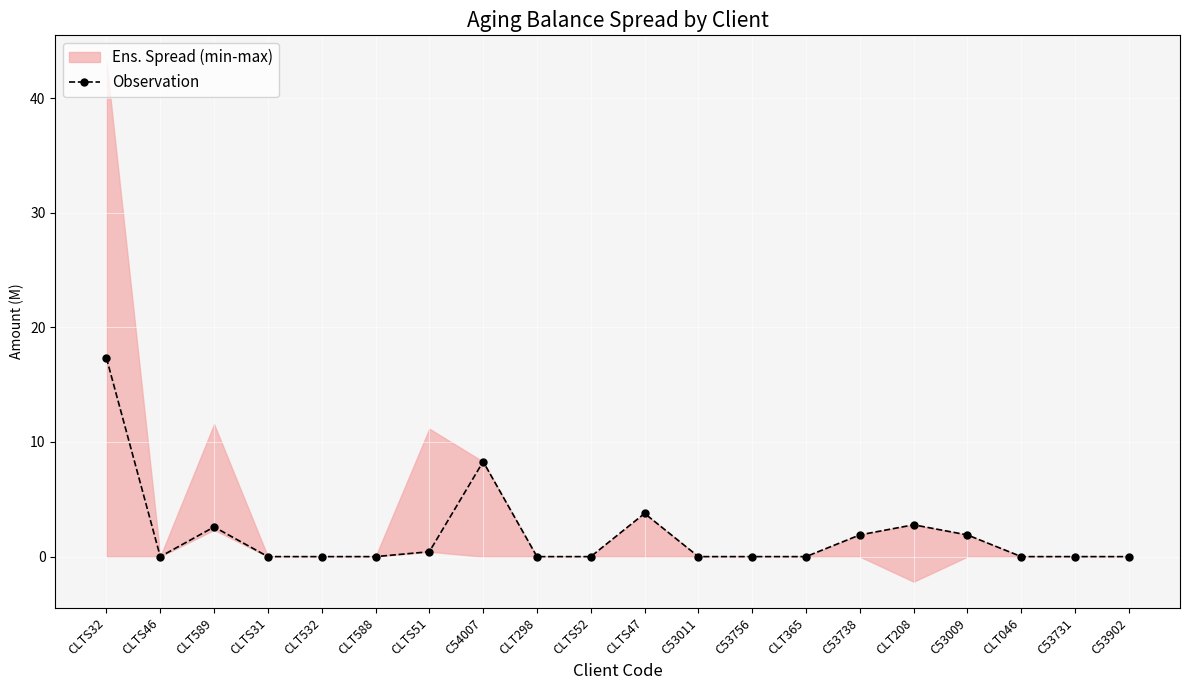

What is the greatest value displayed?

17.3